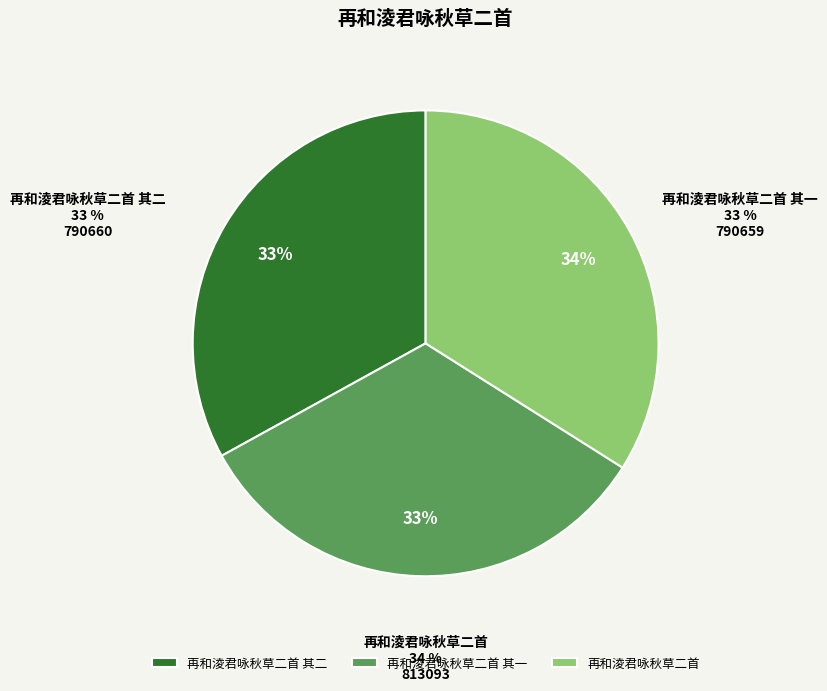

Is it true that 再和淩君咏秋草二首 其二 is 33% of the pie?

True